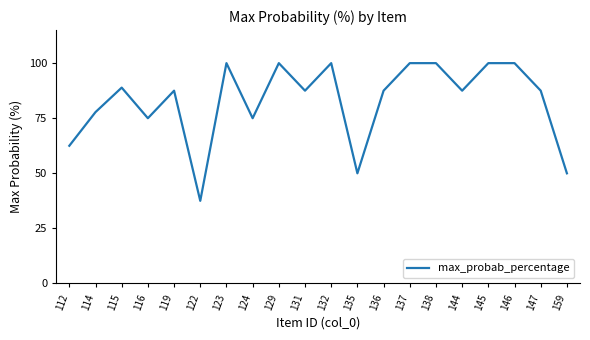

Reading left to right, transcribe all the data shown in this chart.

112=62.5	114=77.8	115=88.9	116=75.0	119=87.5	122=37.5	123=100.0	124=75.0	129=100.0	131=87.5	132=100.0	135=50.0	136=87.5	137=100.0	138=100.0	144=87.5	145=100.0	146=100.0	147=87.5	159=50.0